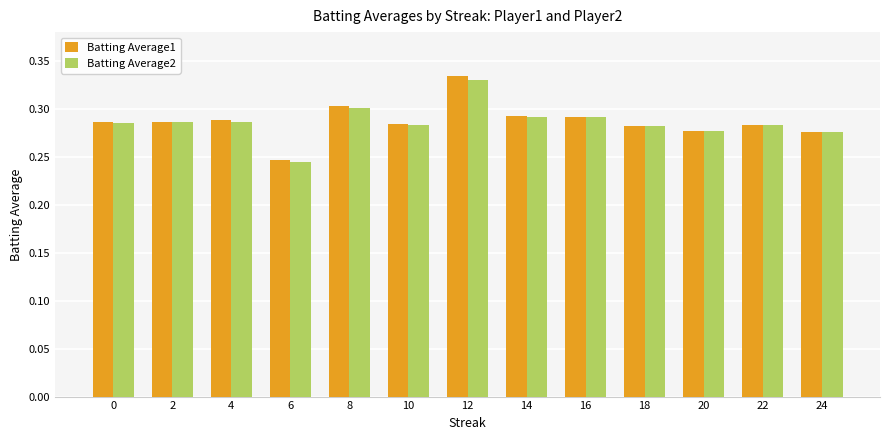

What is the sum of all Batting Average1 values?

3.7